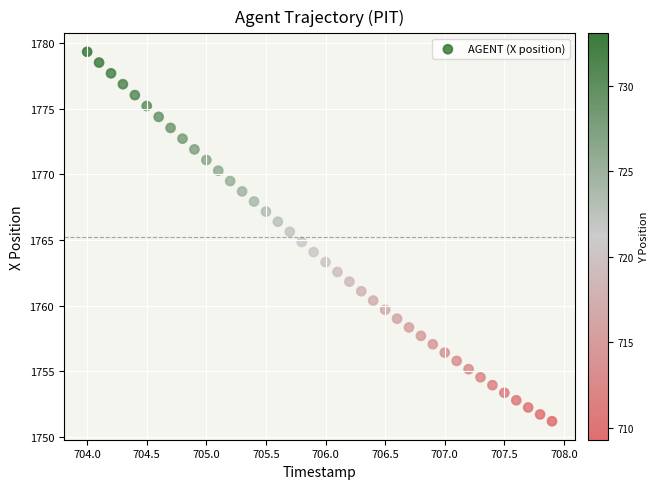

What is the range of X values (max minus min)?

3.9